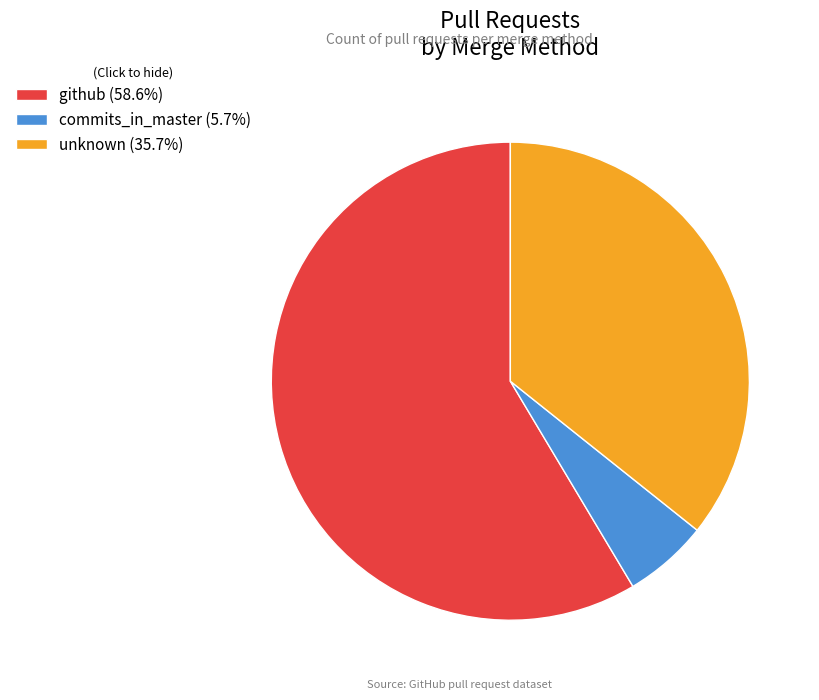

Combined, do unknown (35.7%) and commits_in_master (5.7%) account for over 50%?

No